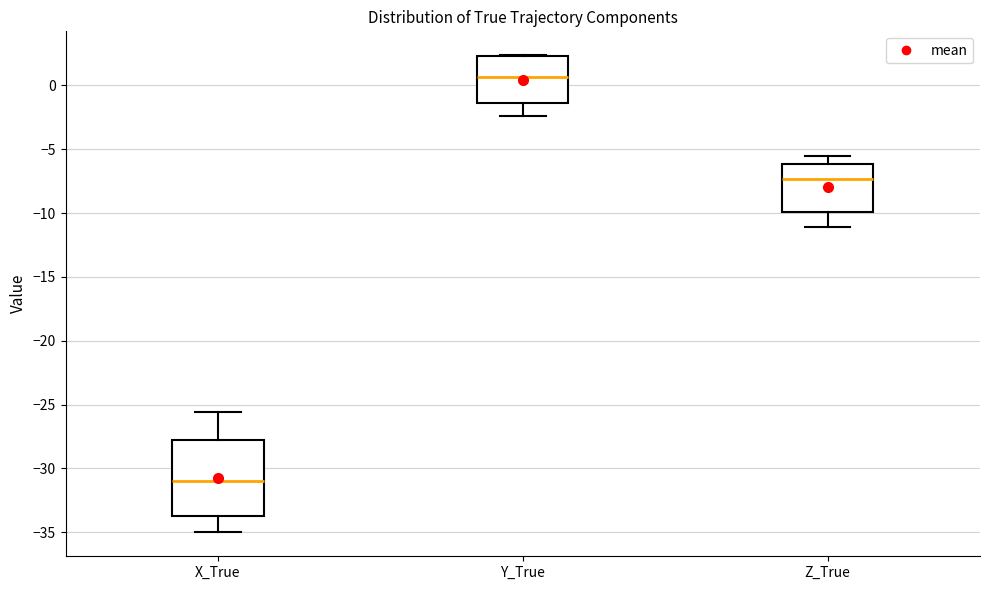

Reading left to right, read every box against the y-axis: the position of its median line, the range the box covers, and the ends of its whiskers. The values are not printed on the chart, so give them approximately, as read against the axis.

X_True: median -31.0, box -34.0 to -28.0, whiskers -35.0 to -25.5
Y_True: median 0.5, box -1.5 to 2.5, whiskers -2.5 to 2.5
Z_True: median -7.5, box -10.0 to -6.0, whiskers -11.0 to -5.5